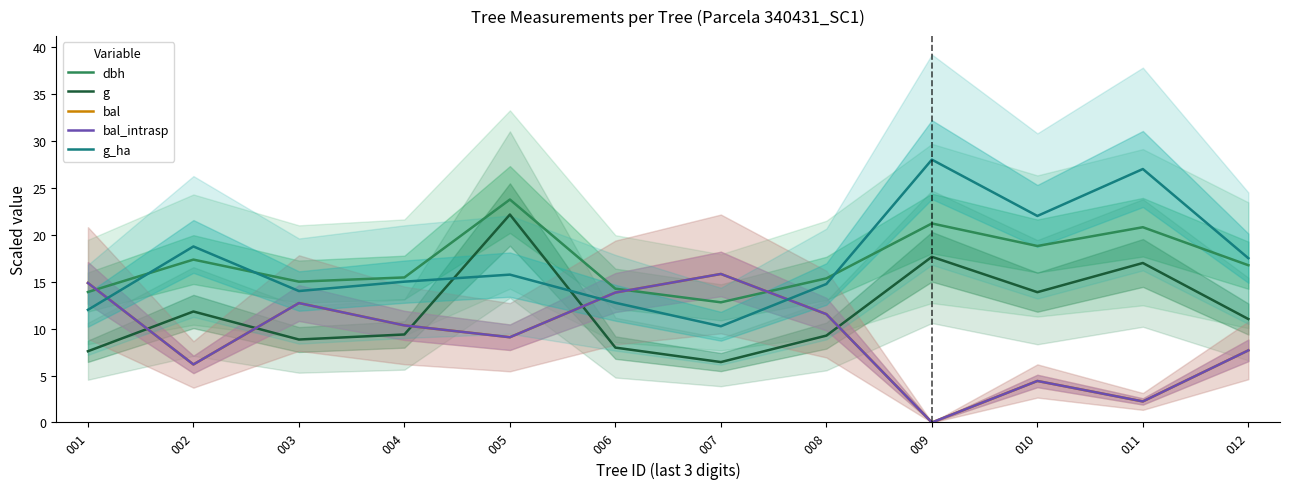

What is the minimum value for dbh?

12.8